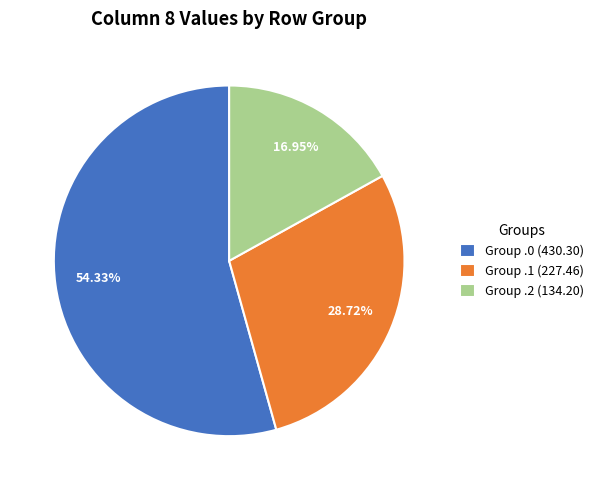

Rank the categories by value from highest to lowest.

Group .0 (430.30), Group .1 (227.46), Group .2 (134.20)